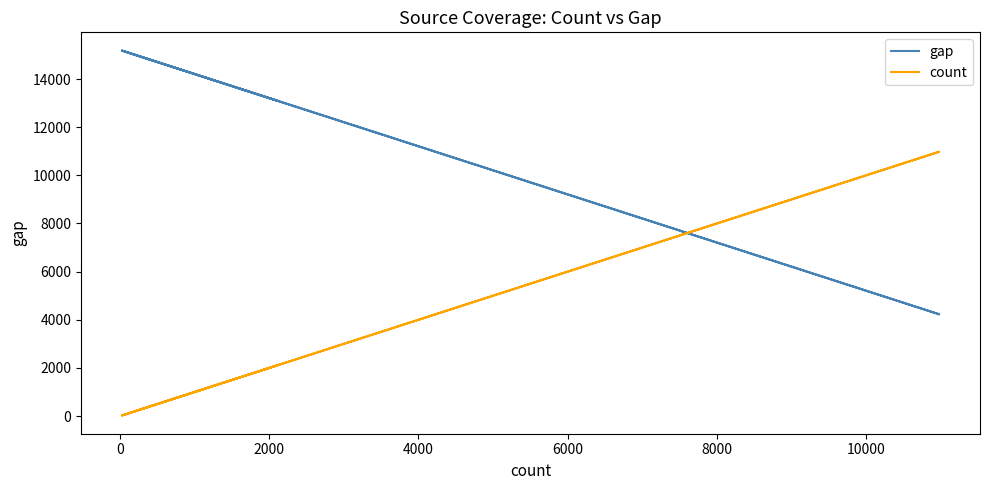

At which label is count closest to 5502?

6000